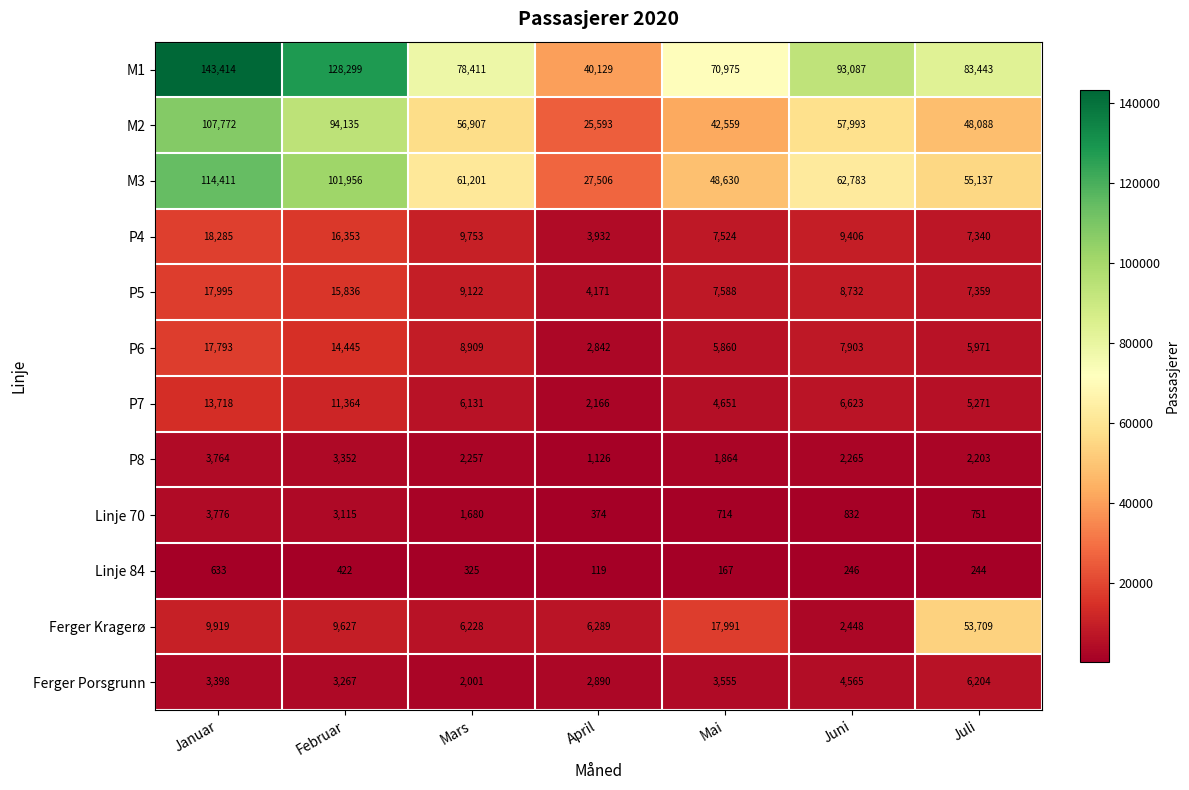

At Mai, list the series in order from smallest to largest.

Linje 84, Linje 70, P8, Ferger Porsgrunn, P7, P6, P4, P5, Ferger Kragerø, M2, M3, M1